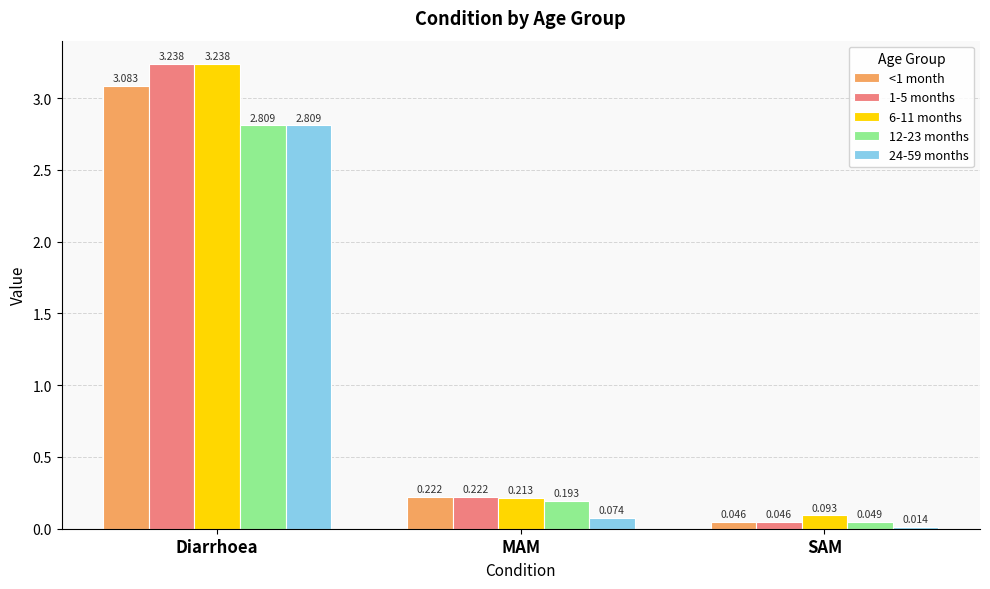

Read the 12-23 months value at Diarrhoea.

2.8